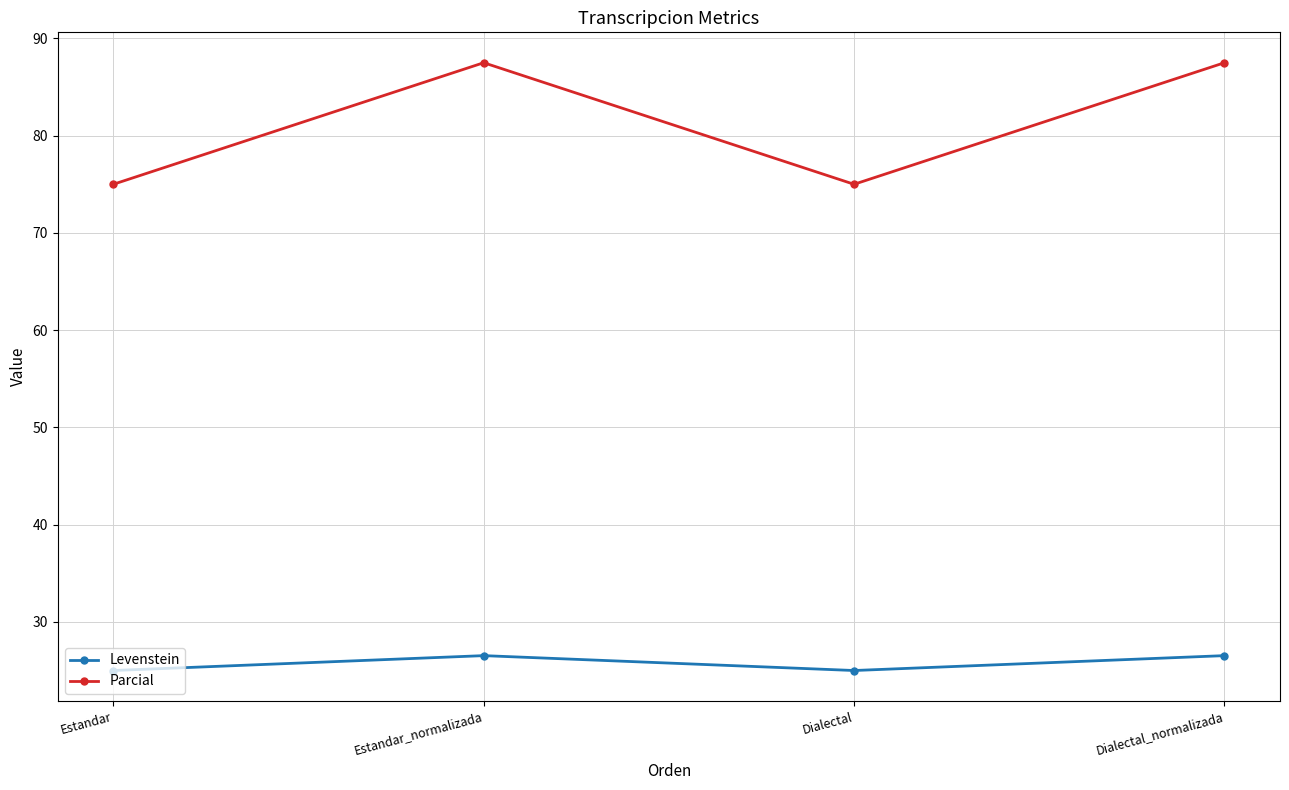

Where does the Parcial series first go above 87?

Estandar_normalizada